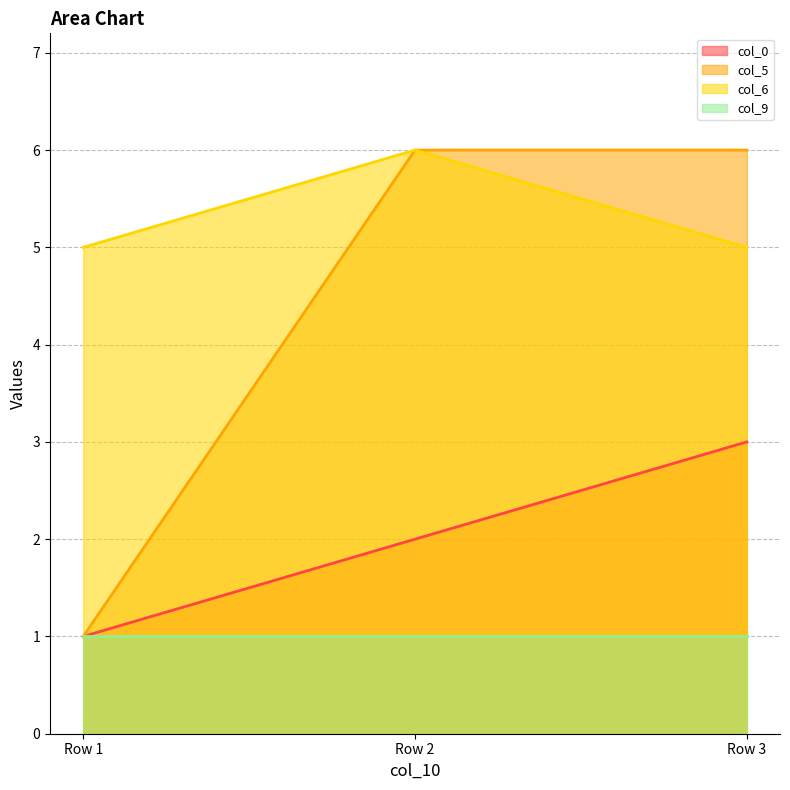

Which series changed the most between Row 1 and Row 2?

col_5